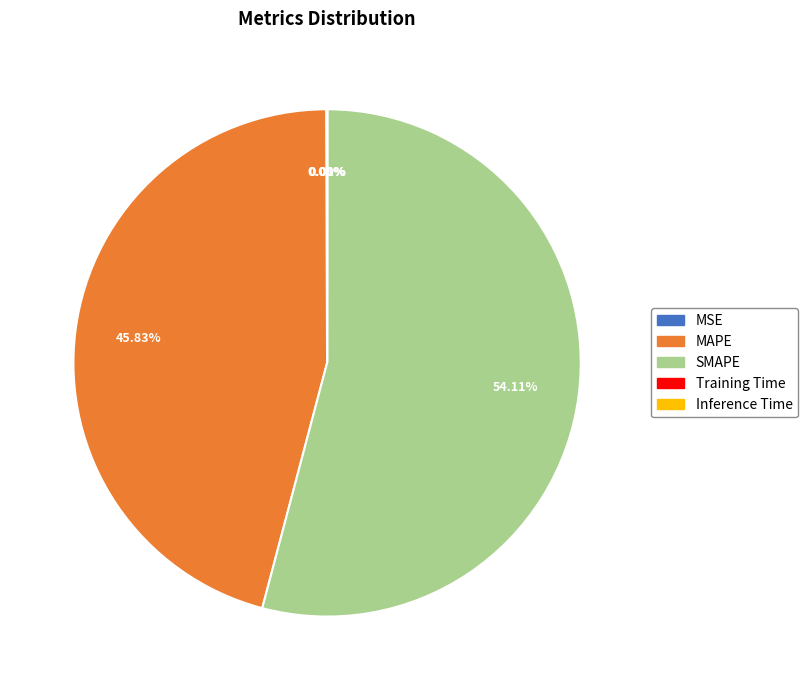

Which slice is the largest?

SMAPE